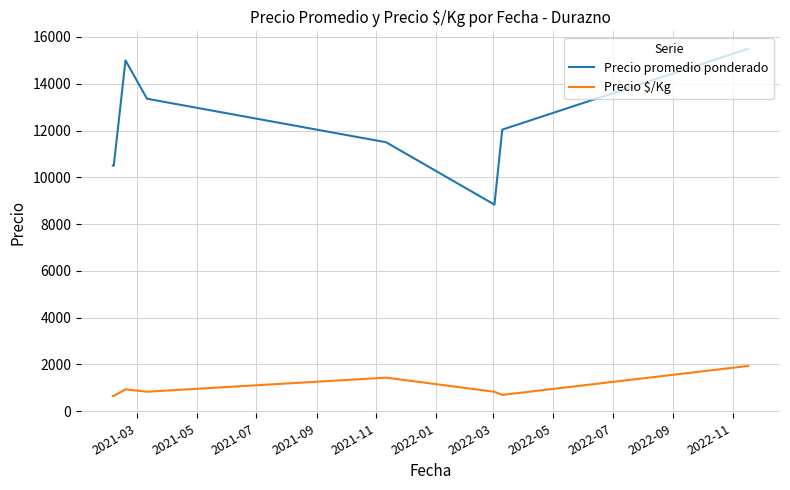

Which series has the largest total across all categories?

Precio promedio ponderado